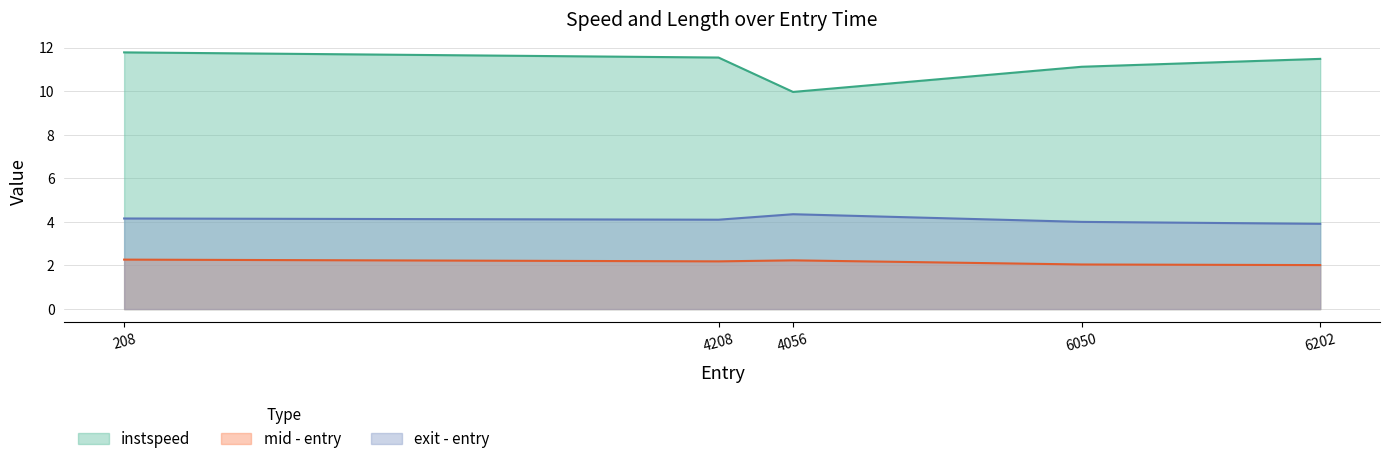

Rank the categories by value from highest to lowest.

208, 4208, 6202, 6050, 4056